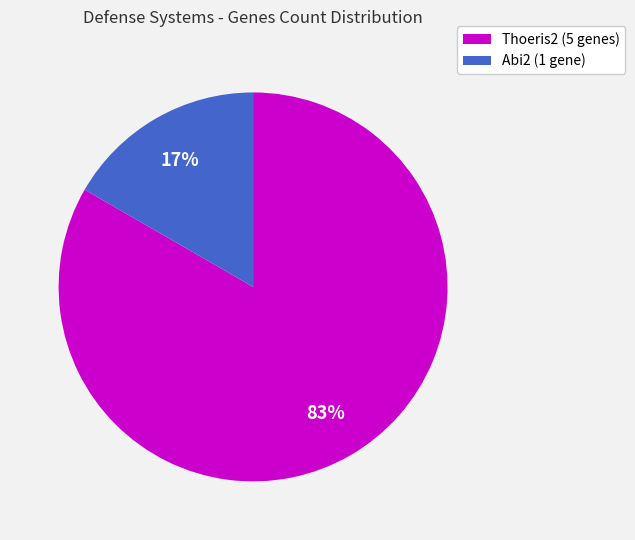

Does any single category account for the majority?

Yes